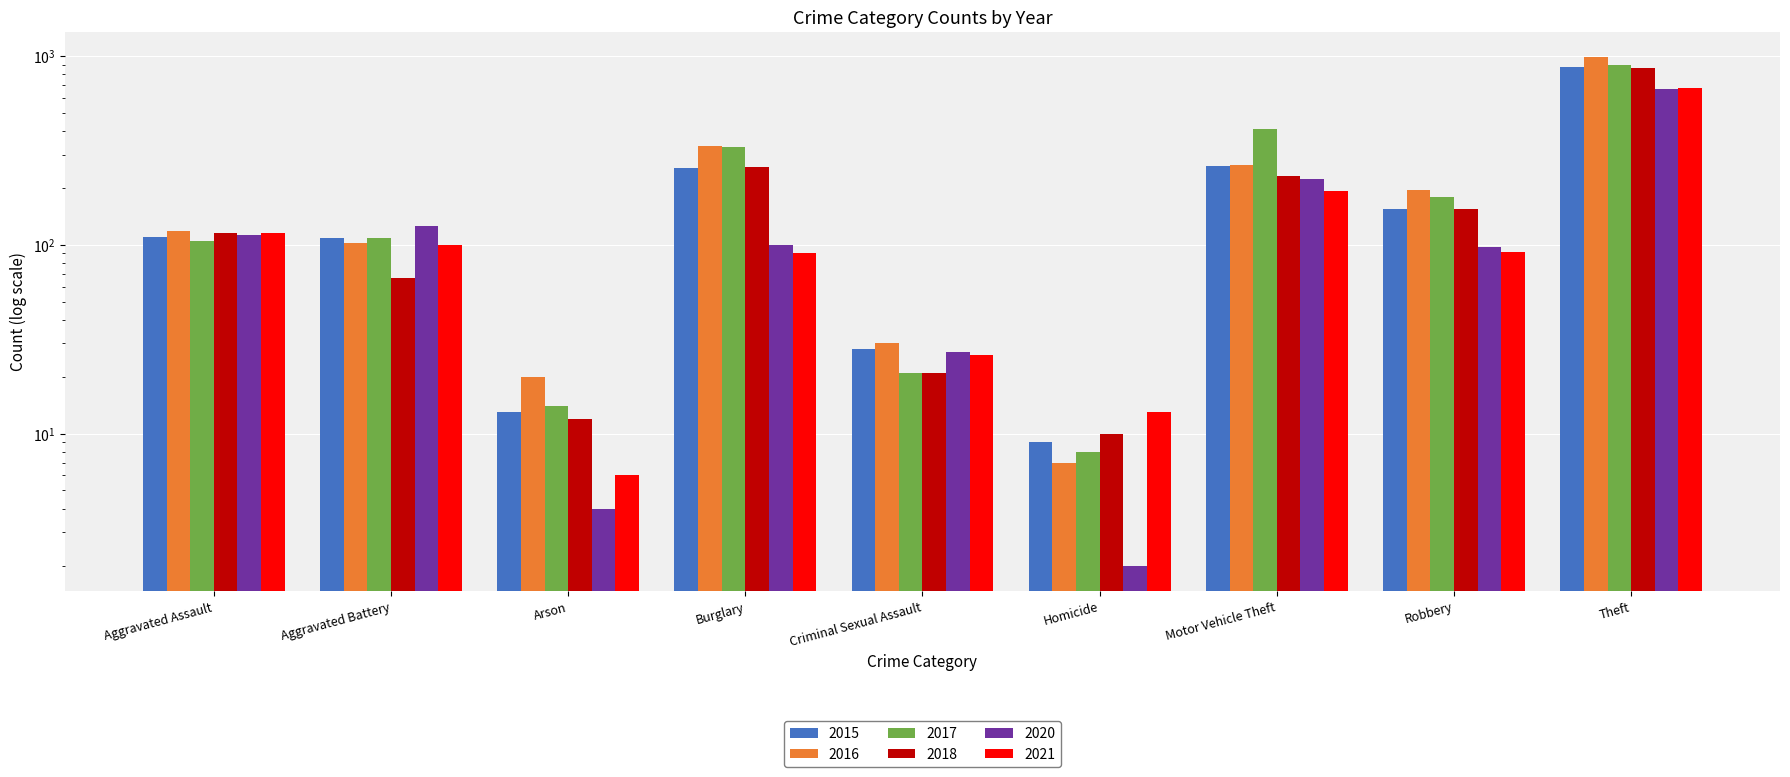

What is the minimum value for 2018?

10